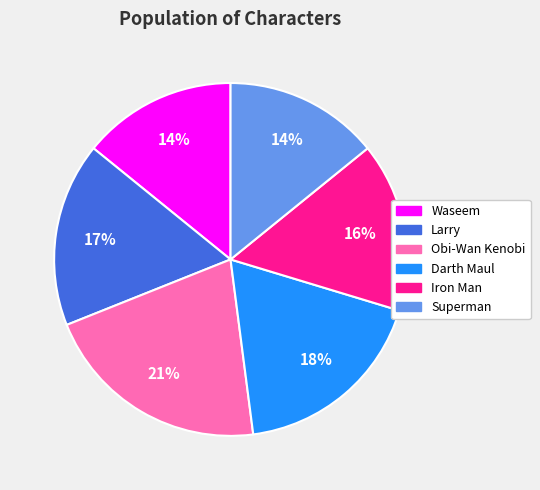

To the nearest percent, what percentage of the pie is Obi-Wan Kenobi?

21%